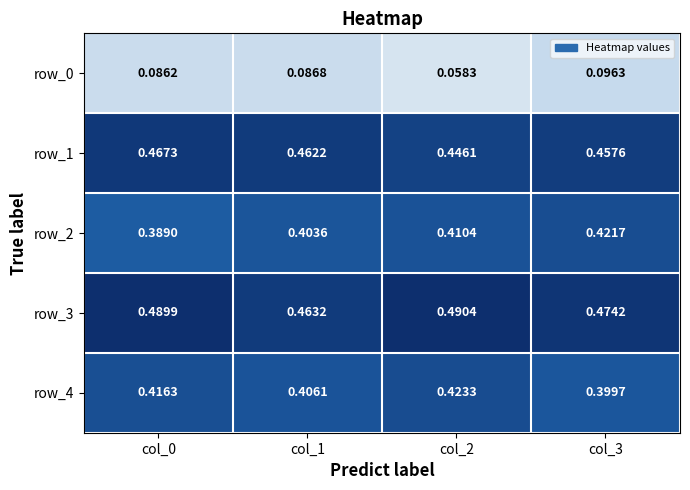

Is the value of row_3 at col_0 greater than the value of row_2 at col_3?

Yes